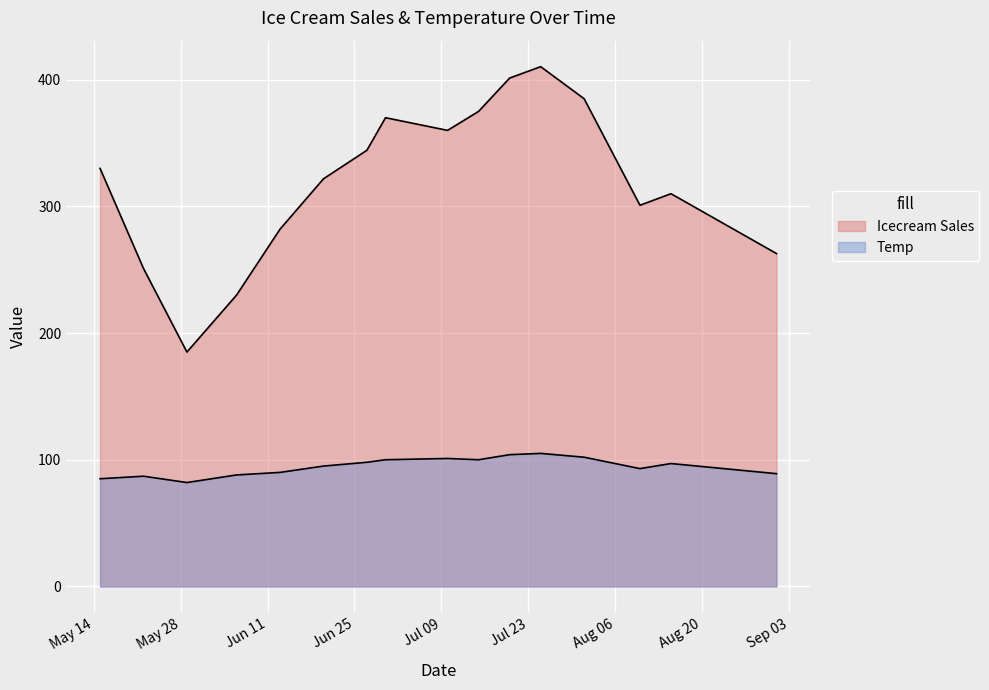

What is the difference between the highest and lowest values at 2019-07-10?

259.0